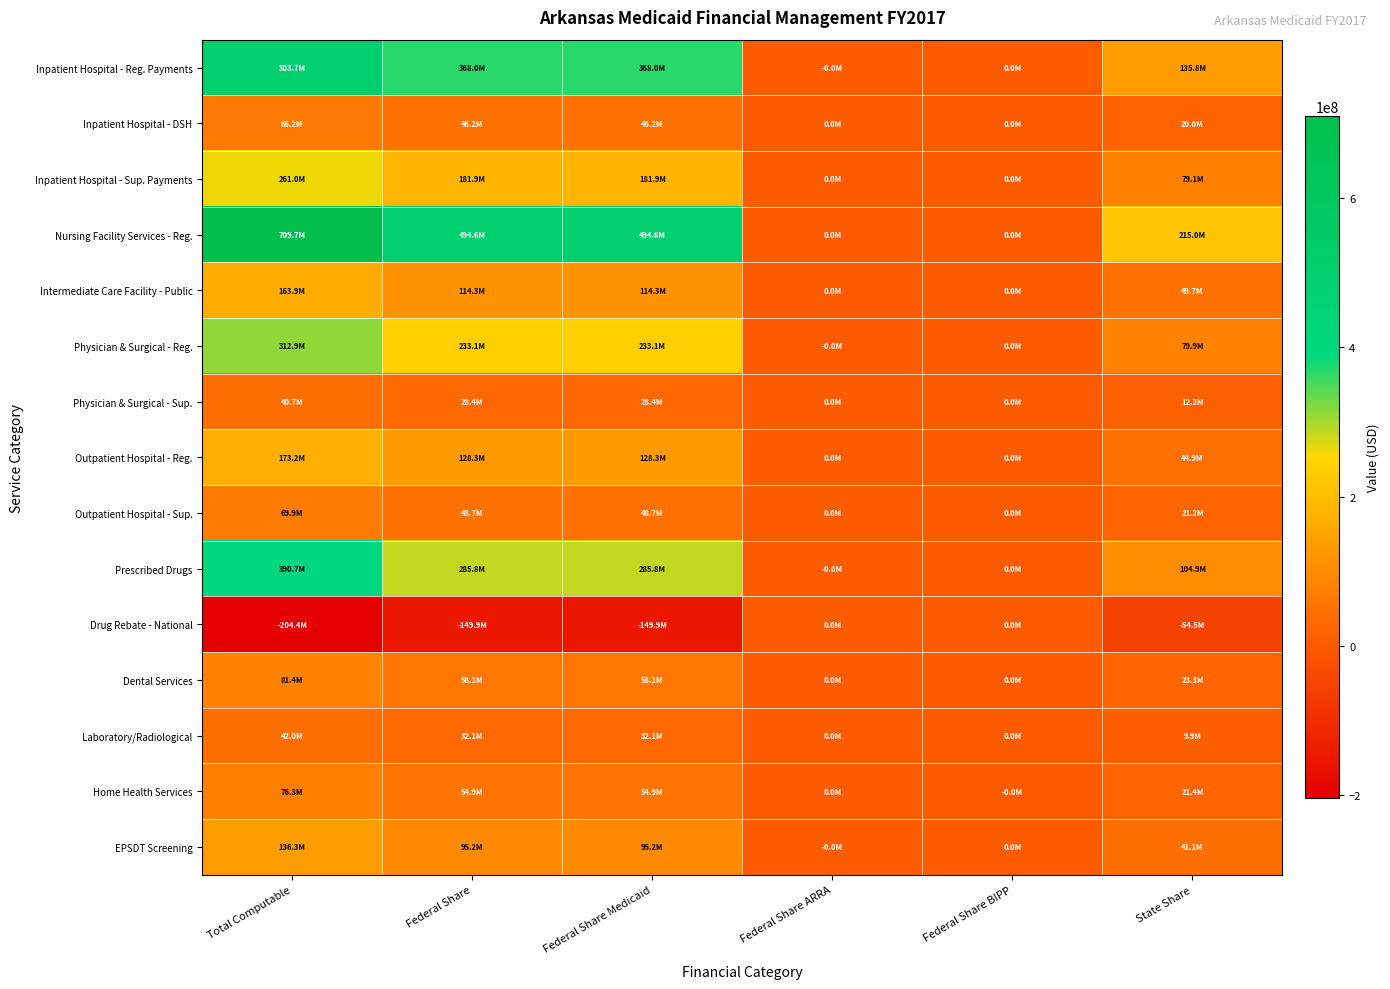

At how many categories does at least one series exceed 604362705?

1